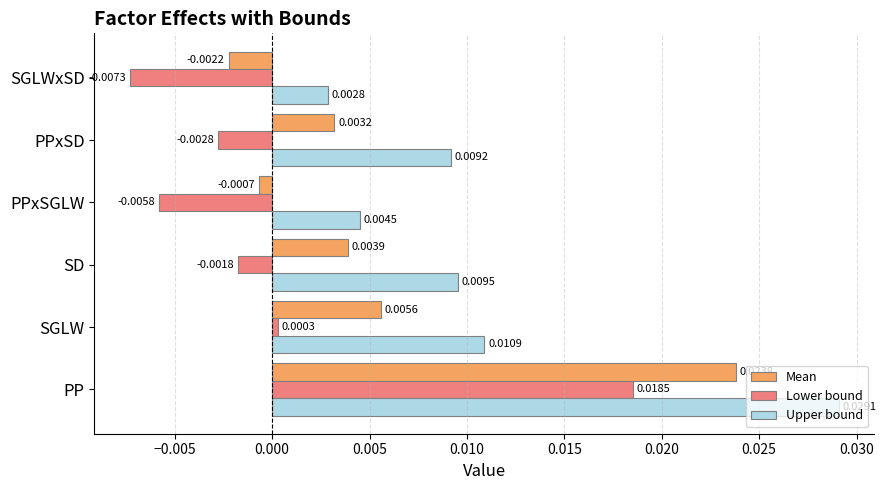

Where is Lower bound nearest to the value 0?

SGLW